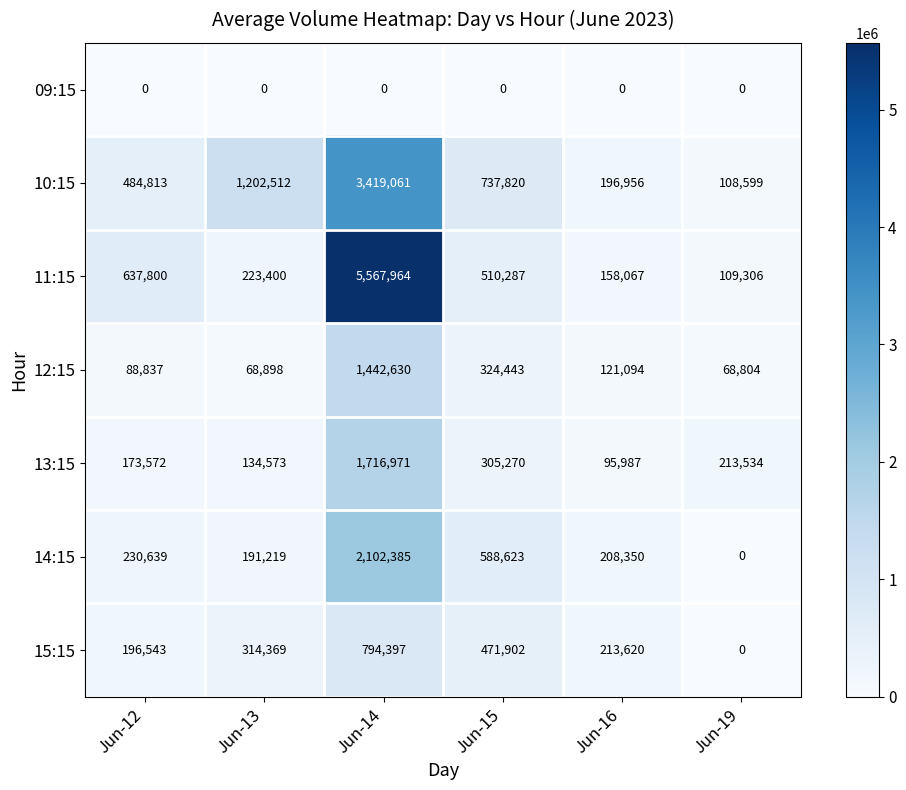

At which category is the sum across all series the highest?

Jun-14